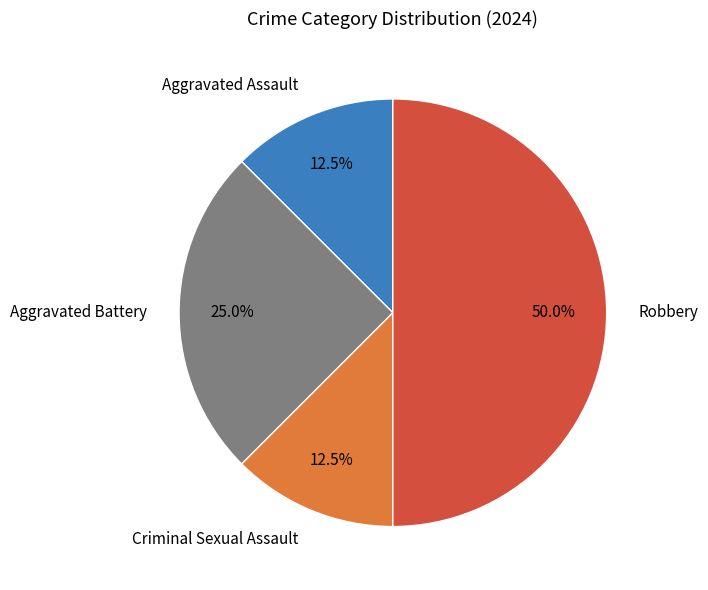

Does Aggravated Assault account for over 50% of the chart?

No